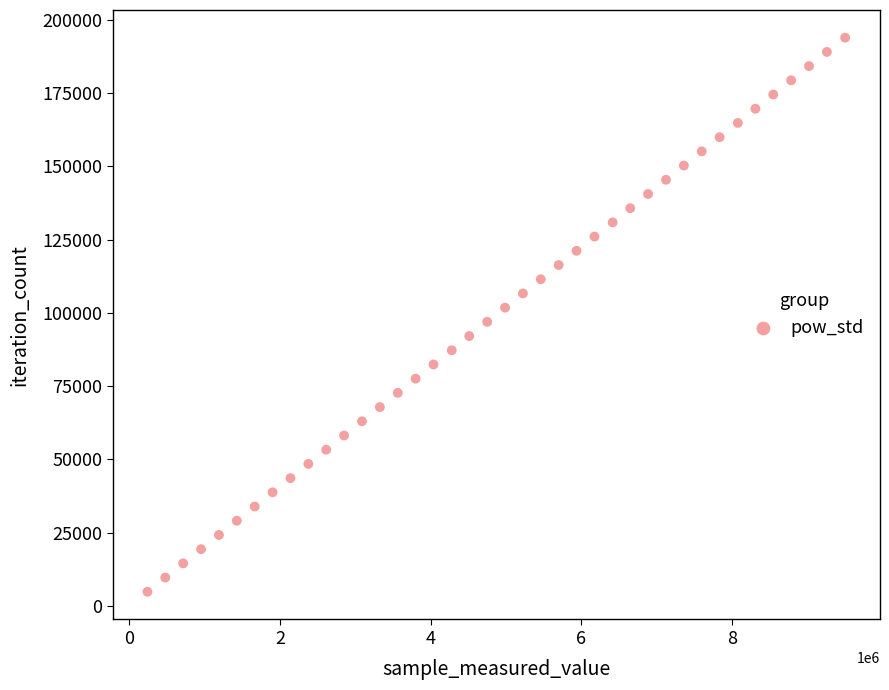

What is the range of Y values (max minus min)?

189033